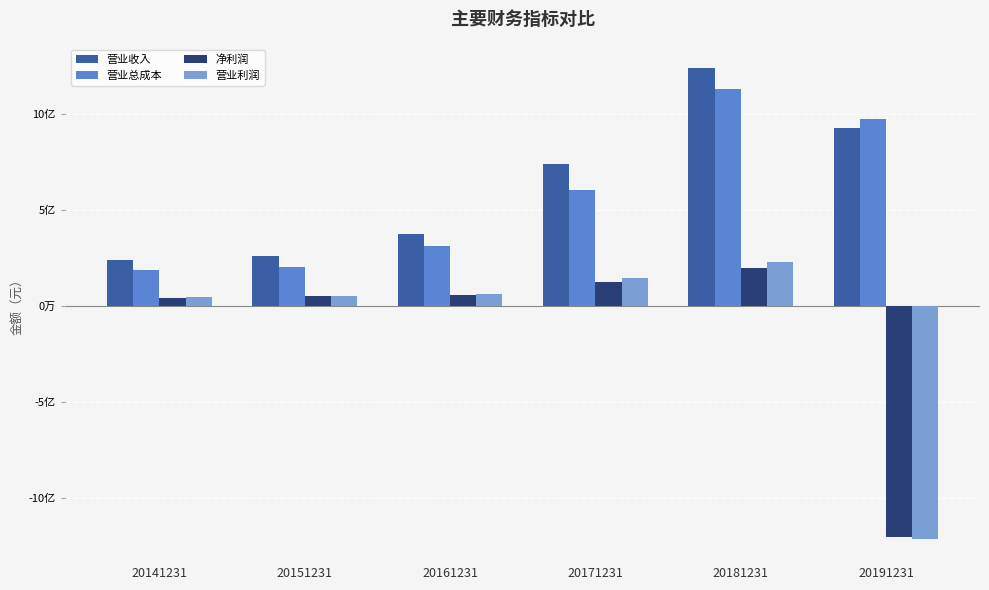

Rank the categories by 营业利润 value from highest to lowest.

20181231, 20171231, 20161231, 20151231, 20141231, 20191231